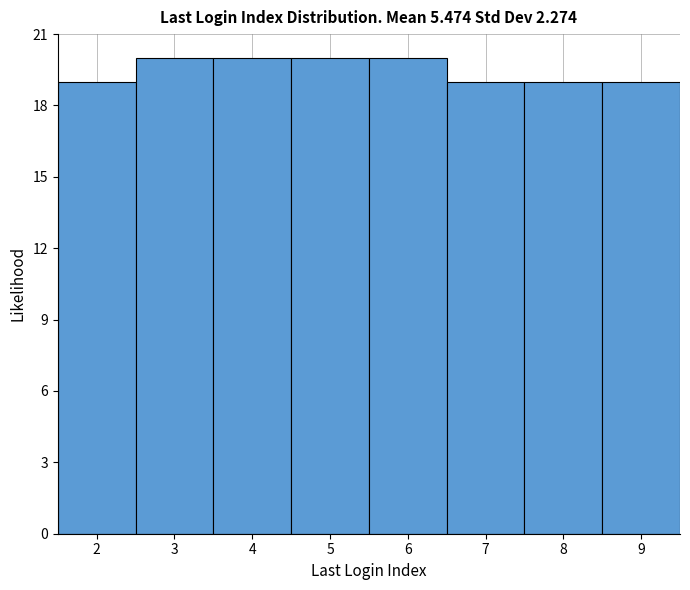

How tall is the bar that spans 2.5 to 3.5 on the x-axis? The values are not printed on the chart, so give them approximately, as read against the axis.

20